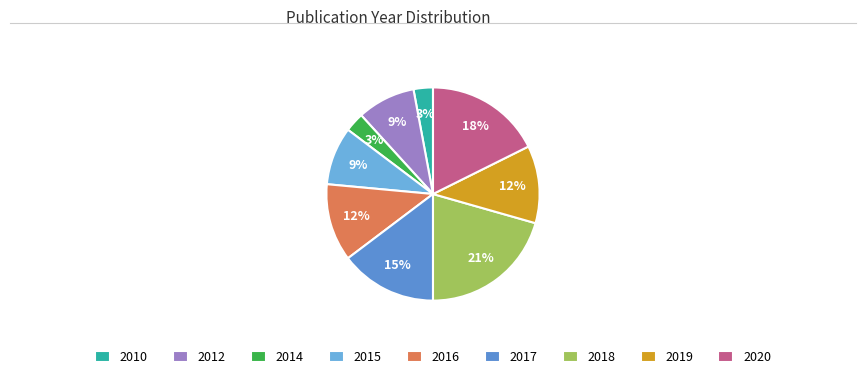

Rank the categories by value from highest to lowest.

2018, 2020, 2017, 2016, 2019, 2012, 2015, 2010, 2014